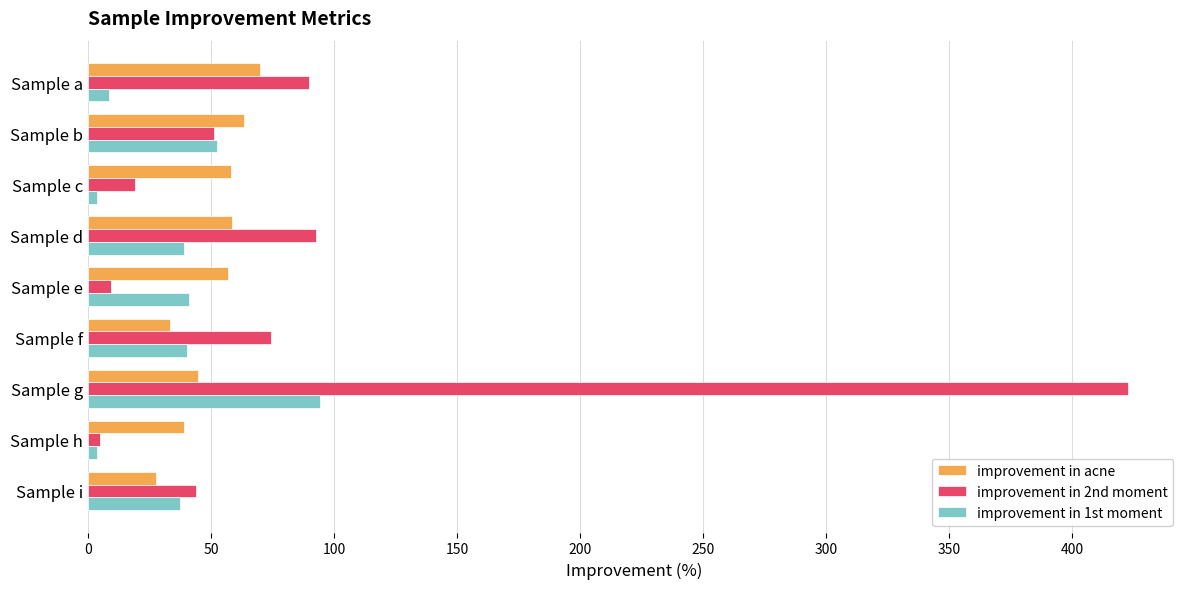

True or false: improvement in 1st moment has a value of 139.1 at Sample g.

False